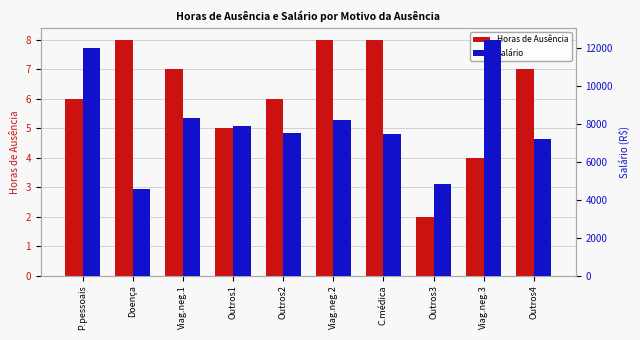

The value of Horas de Ausência at Outros1 is 5.0. True or false?

True